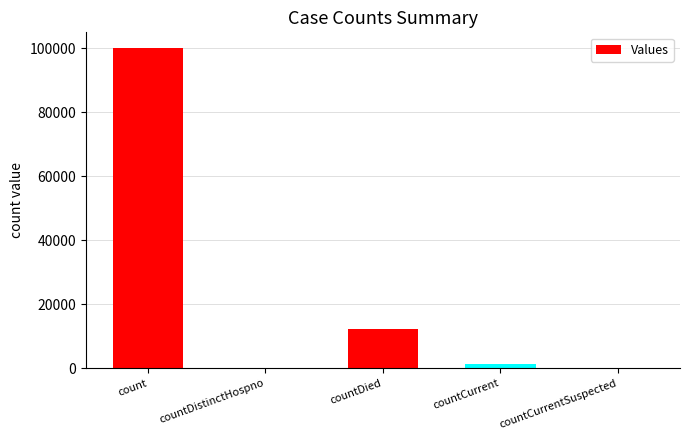

True or false: the data shows -67478 at countDistinctHospno.

False